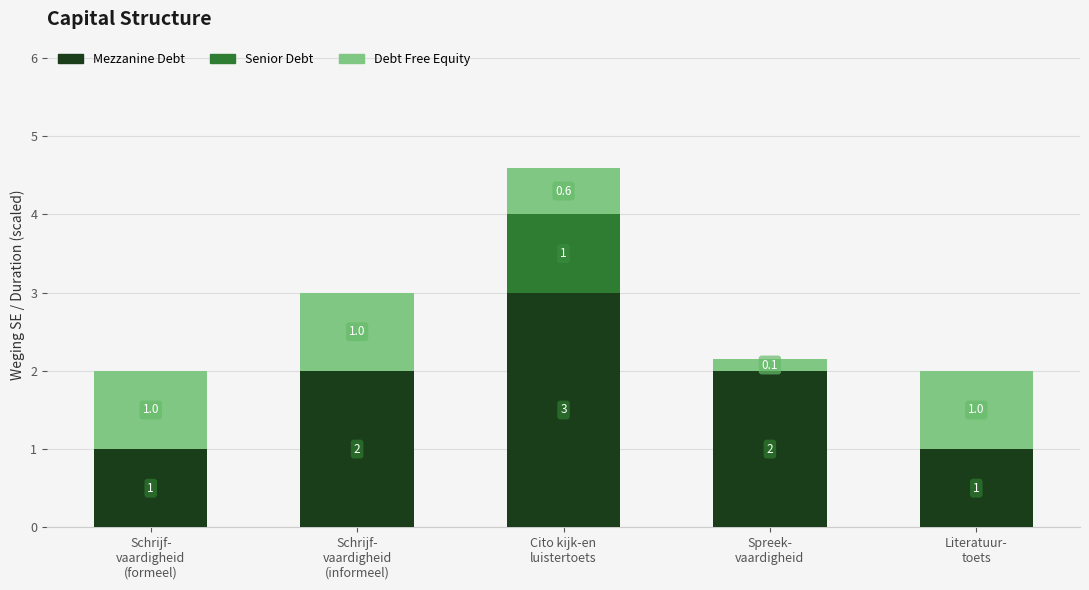

The Mezzanine Debt series shows 1.0 at Schrijf-
vaardigheid
(formeel). True or false?

True